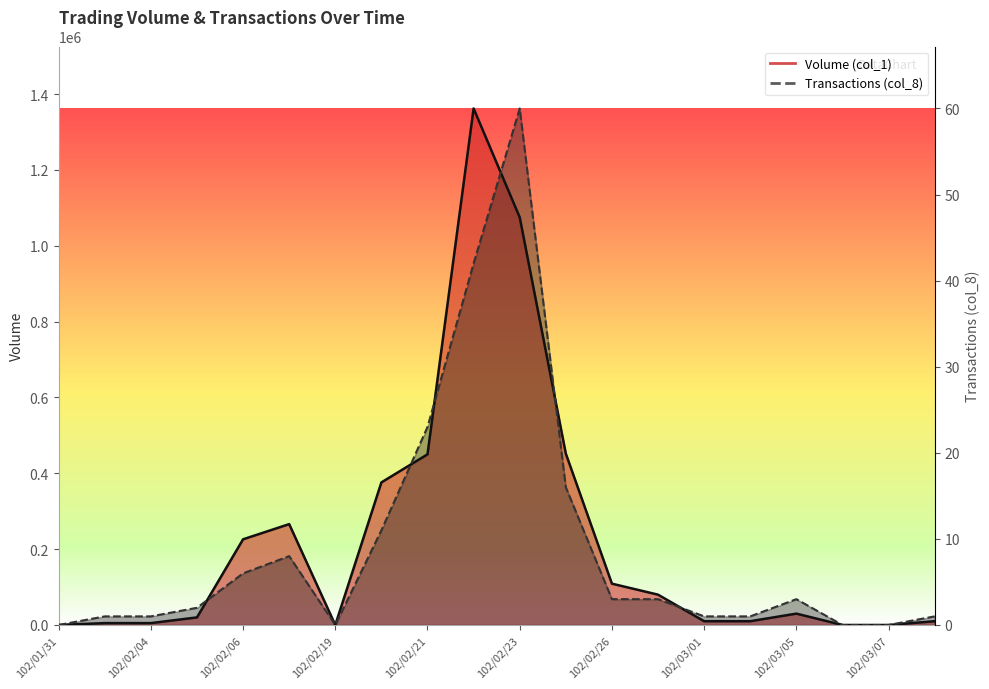

After their last crossing, which series has the higher values: Volume (col_1) or Transactions (col_8)?

Transactions (col_8)